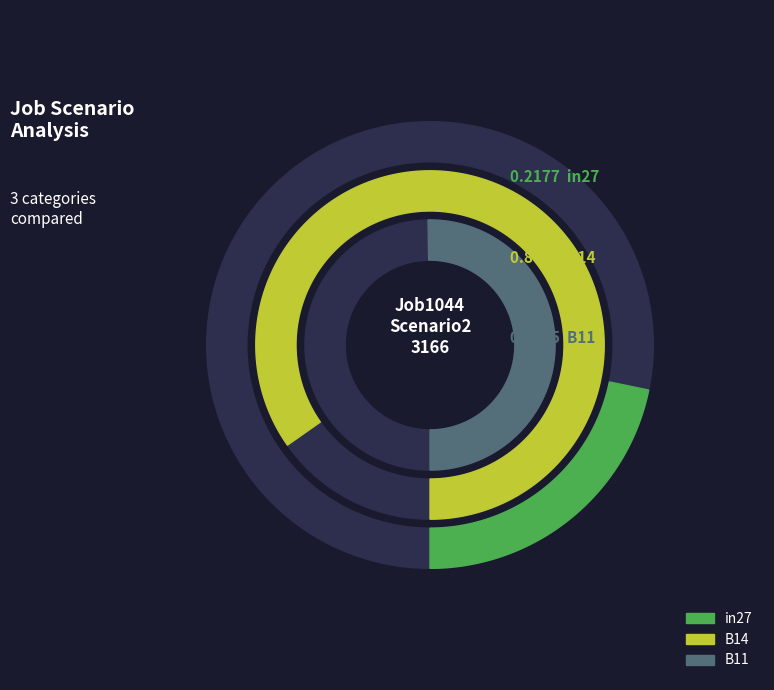

Is it true that B14 is 45% of the pie?

False